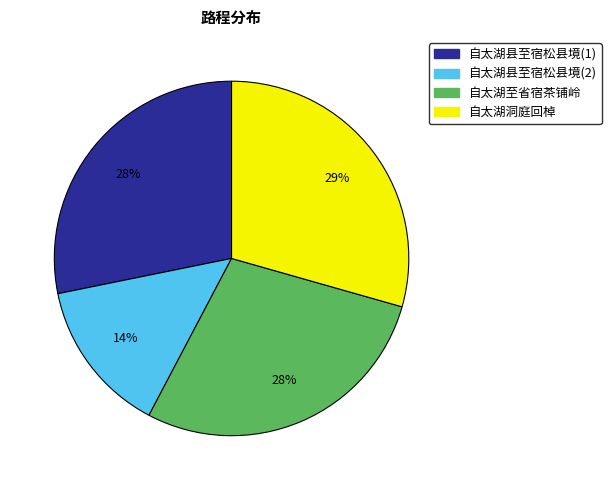

Does any single category account for the majority?

No